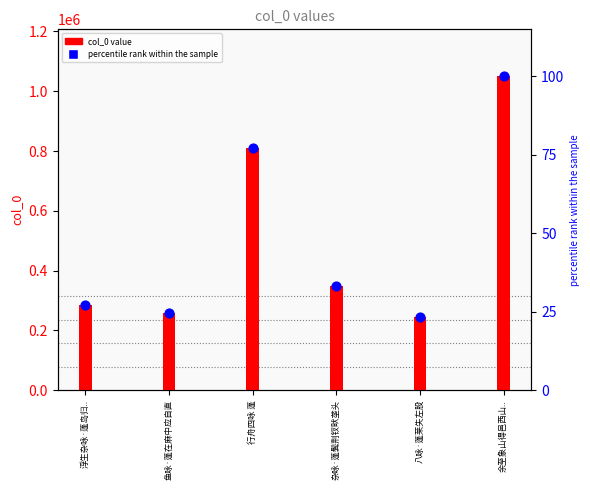

Which series reaches the minimum Y coordinate?

percentile rank within the sample